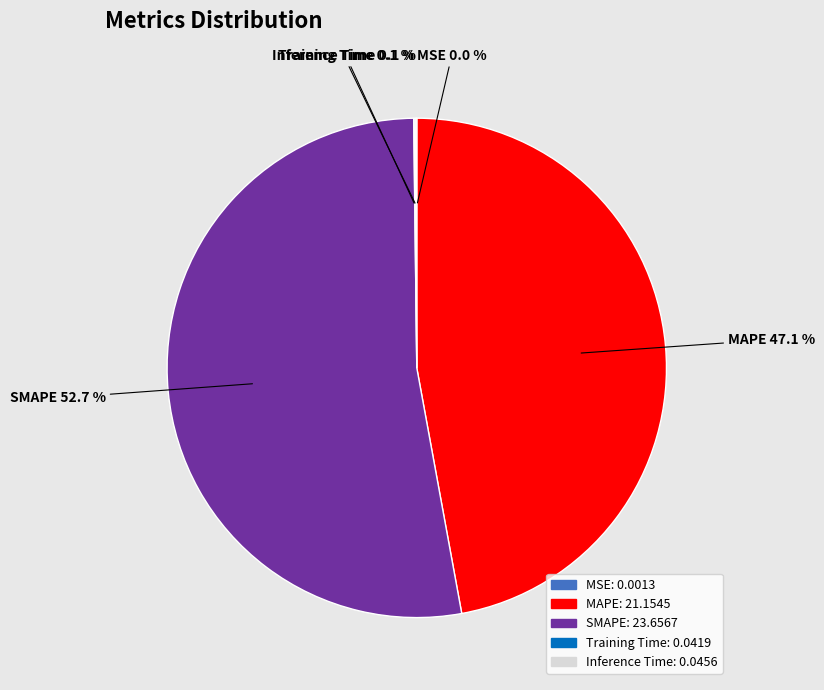

To the nearest percent, what is the average slice percentage?

20%